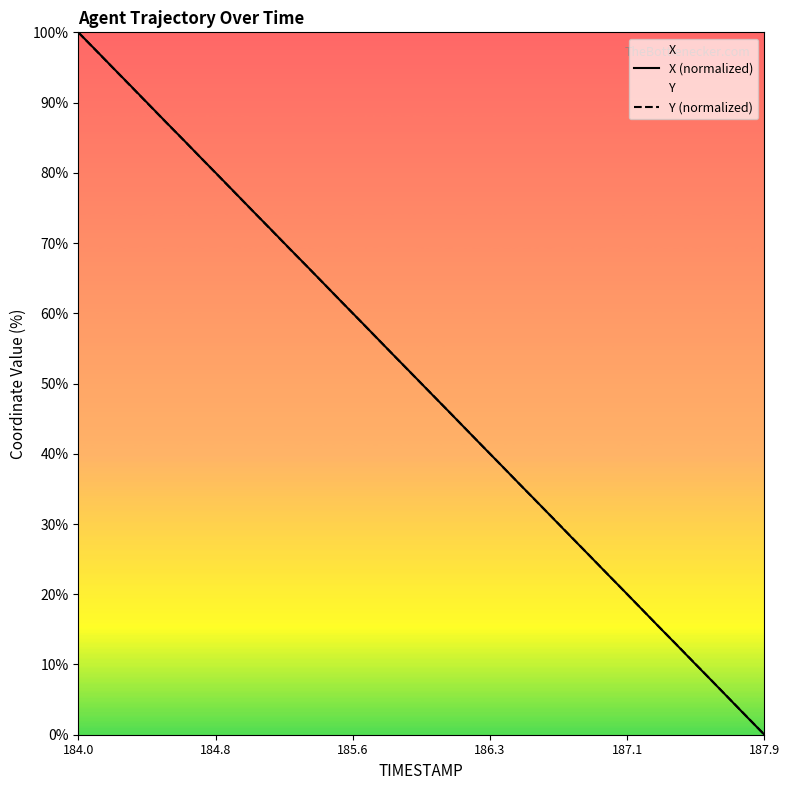

Rank the series by their average value, from highest to lowest.

X (normalized), Y (normalized)